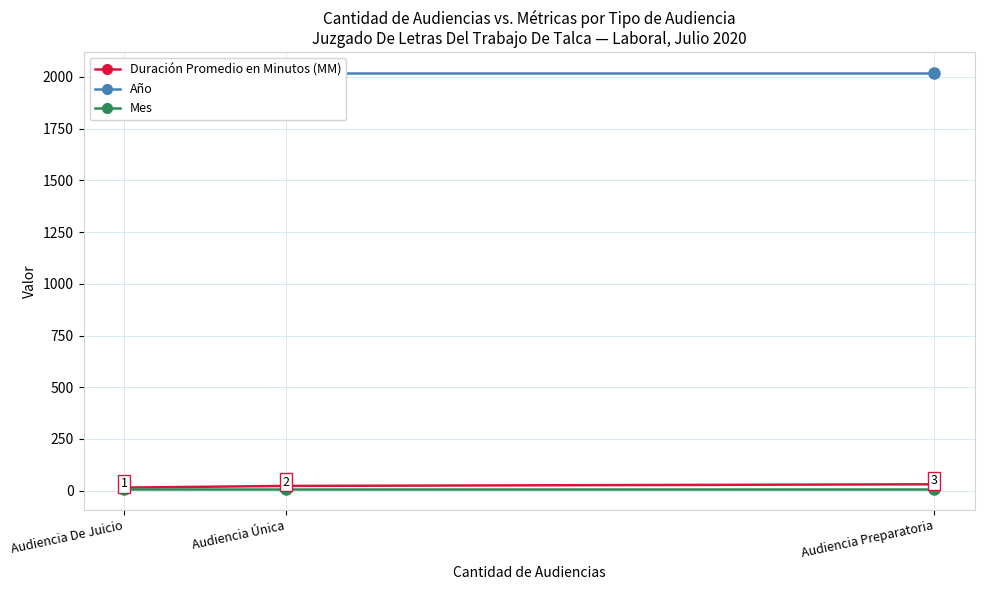

Count the number of data series in this chart.

3